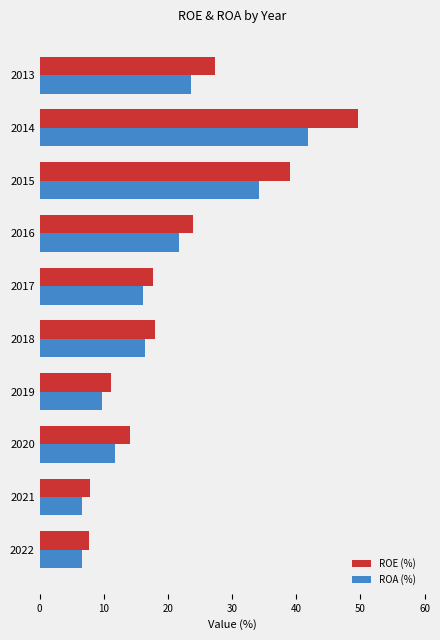

Which series changed the most between 2019 and 2013?

ROE (%)